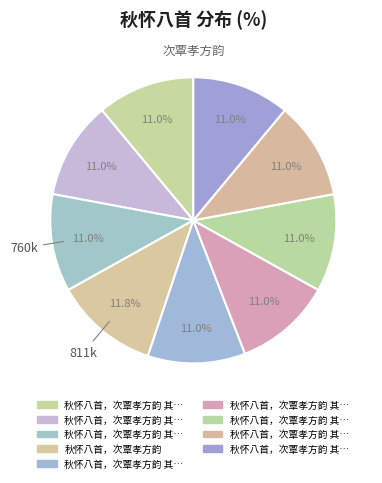

How many segments does this pie chart have?

9